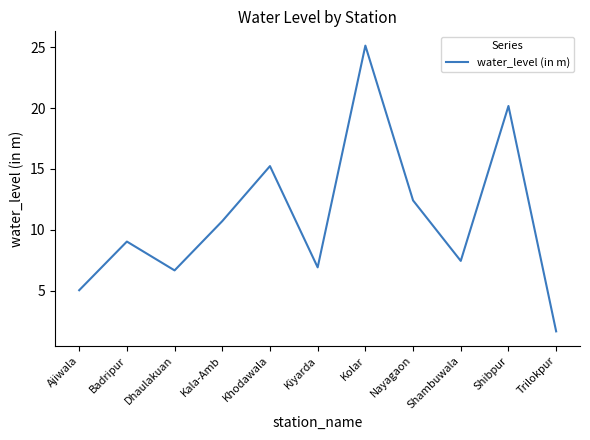

How many values are below 9?

5